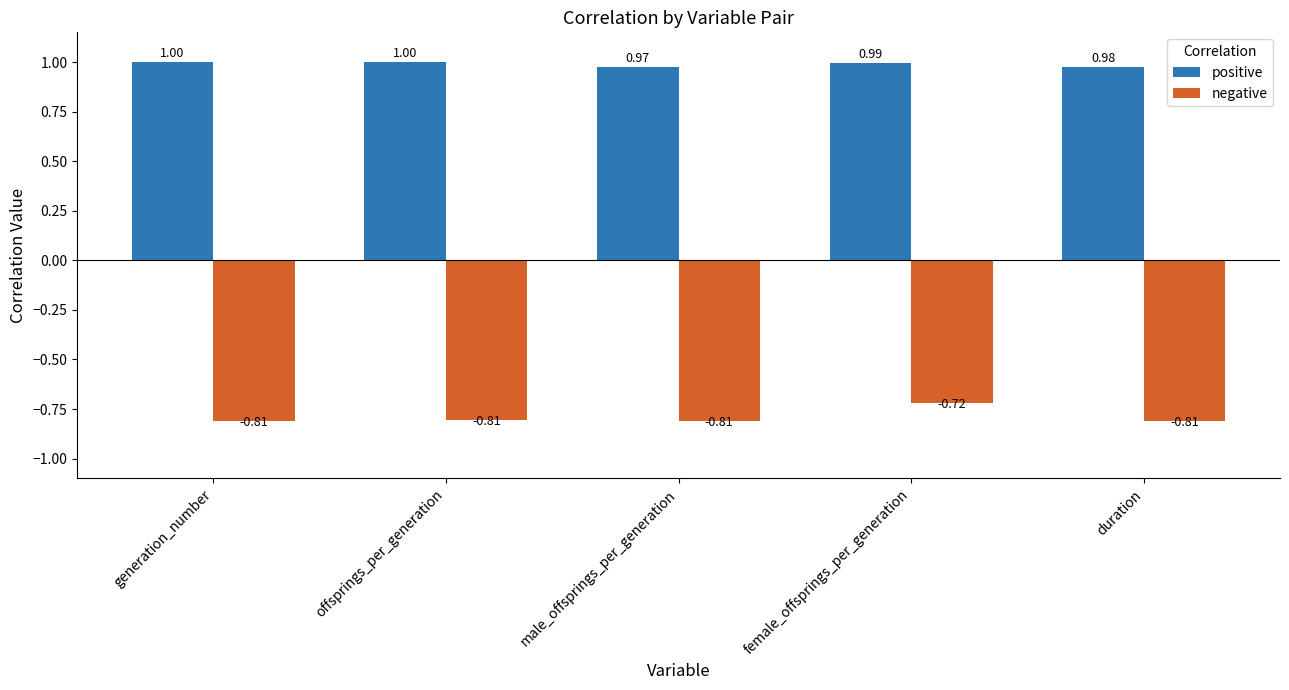

Which series has the largest total across all categories?

positive